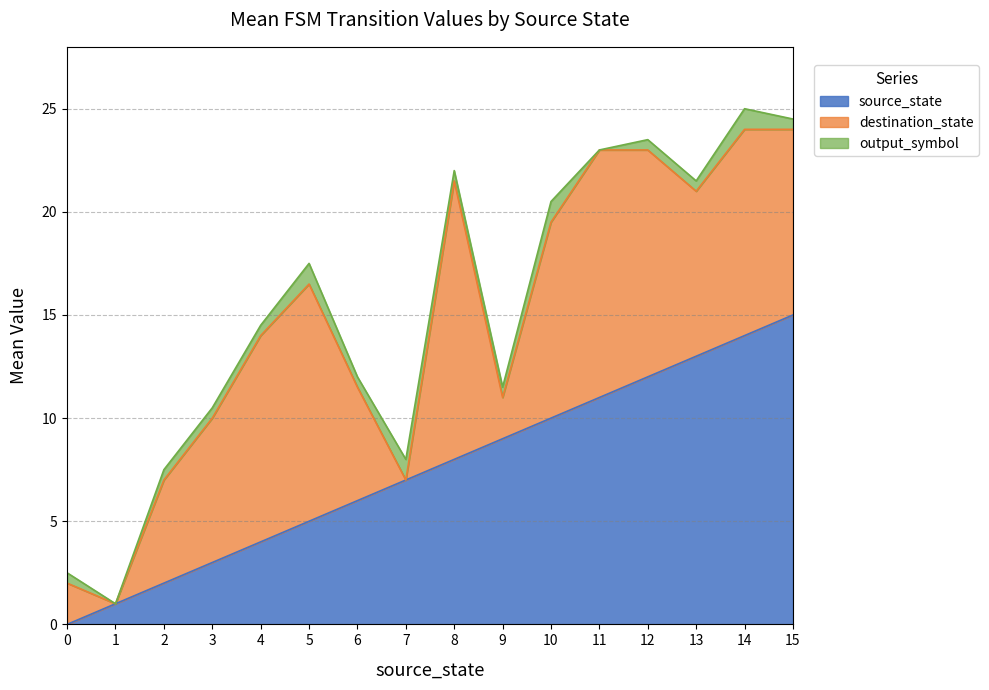

The source_state series shows 2 at 3. True or false?

False